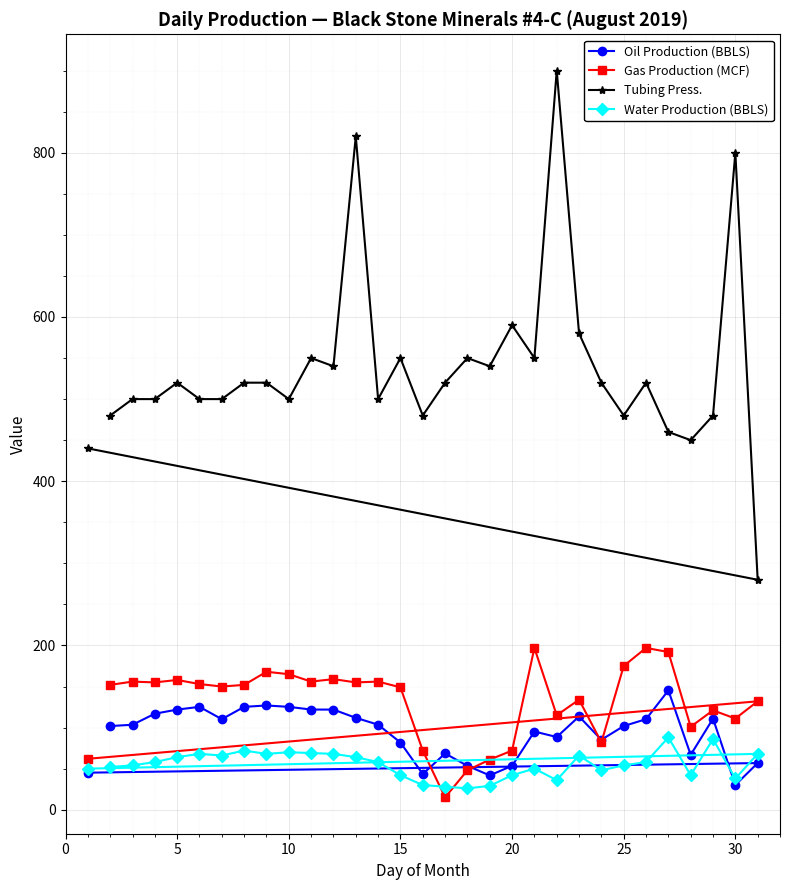

True or false: Oil Production (BBLS) has more than 1 points higher than both neighbors.

True